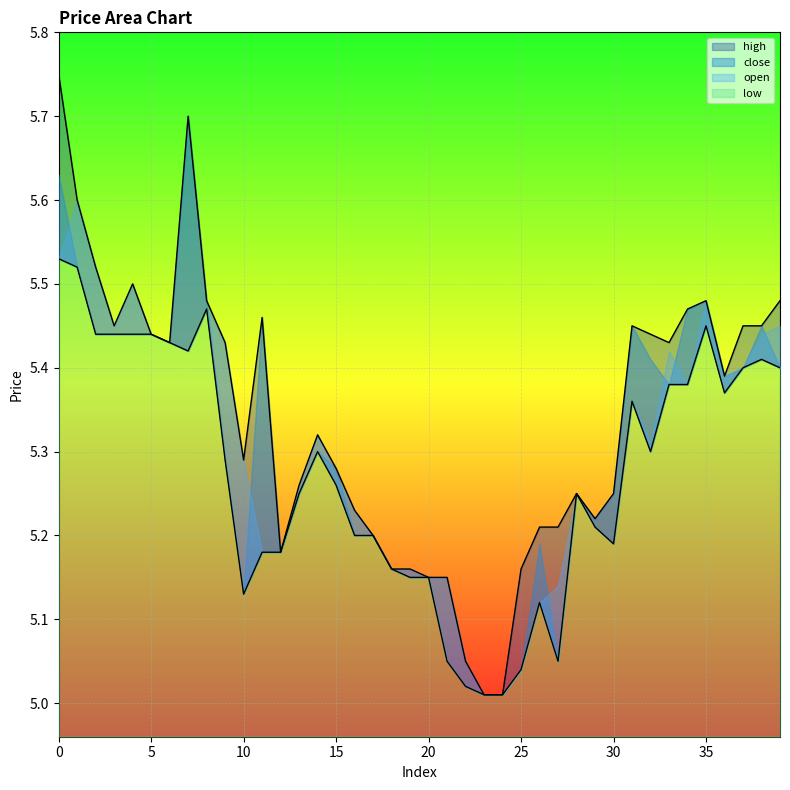

Which label corresponds to the smallest value in the chart?

23